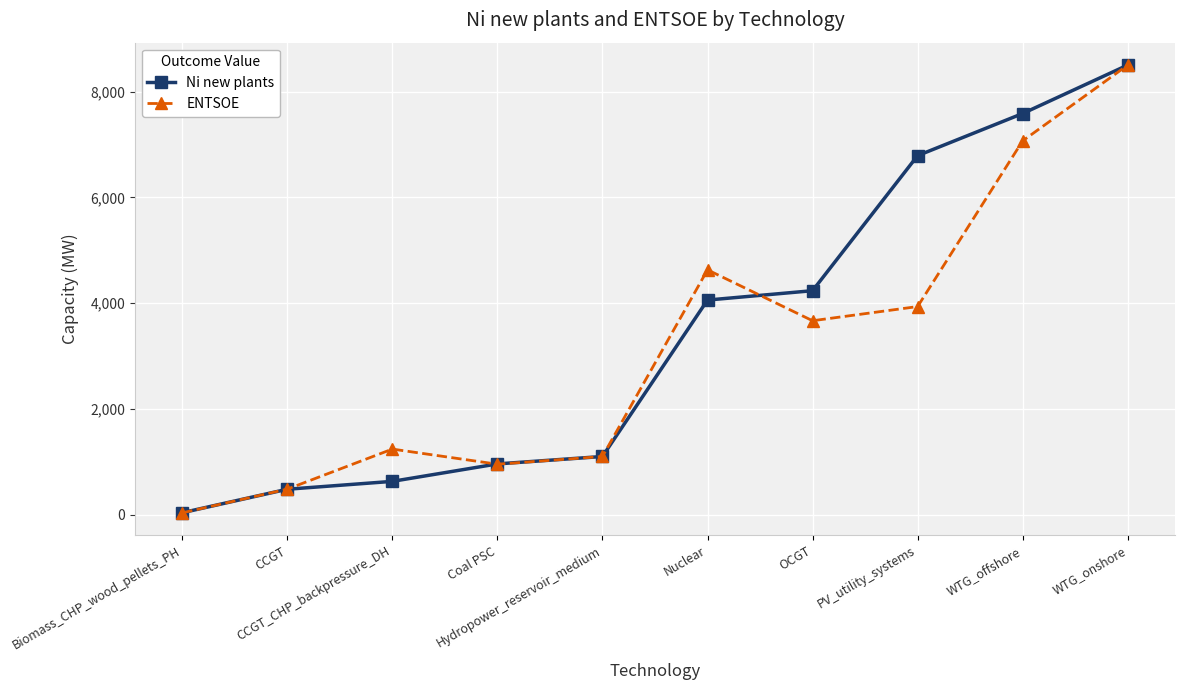

How many values in the ENTSOE series are below 3669?

5